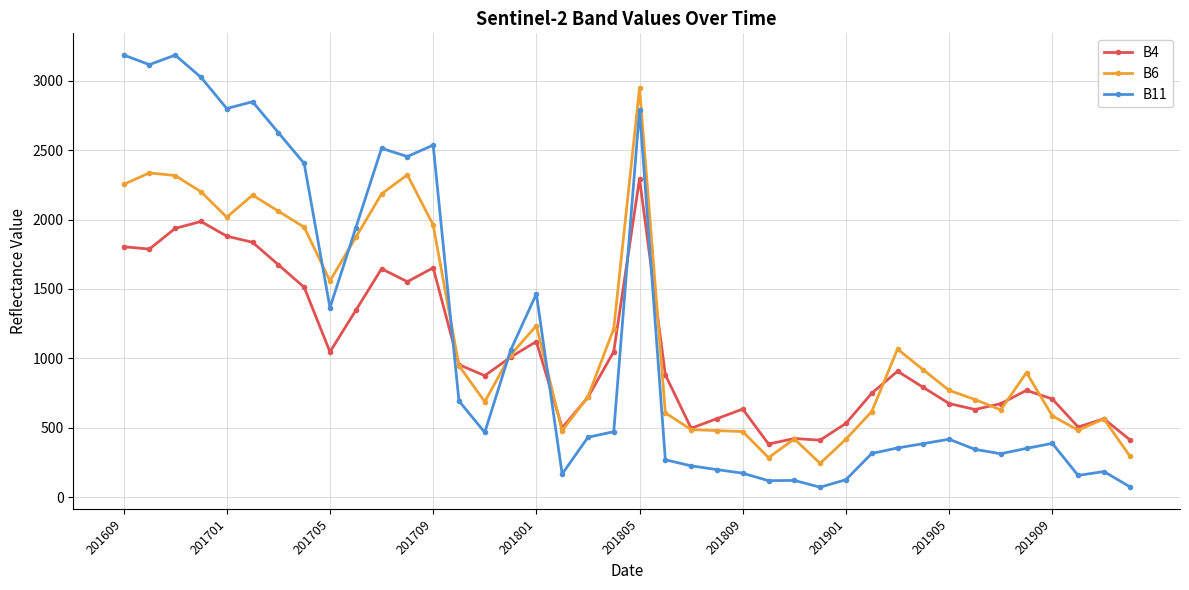

What is the value of the B11 point at the 3rd from the left?

3185